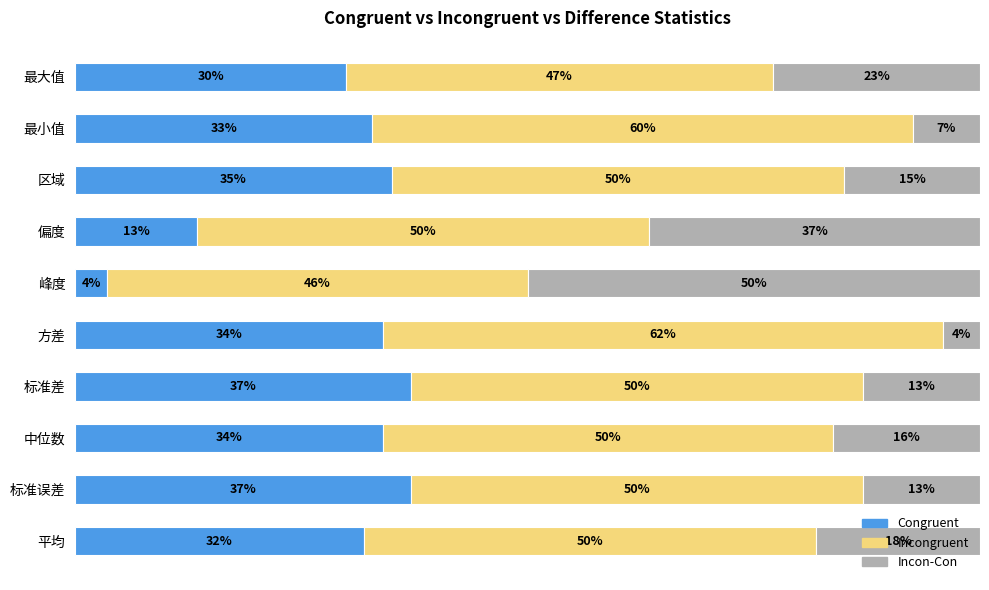

At which label does Congruent reach its minimum?

峰度